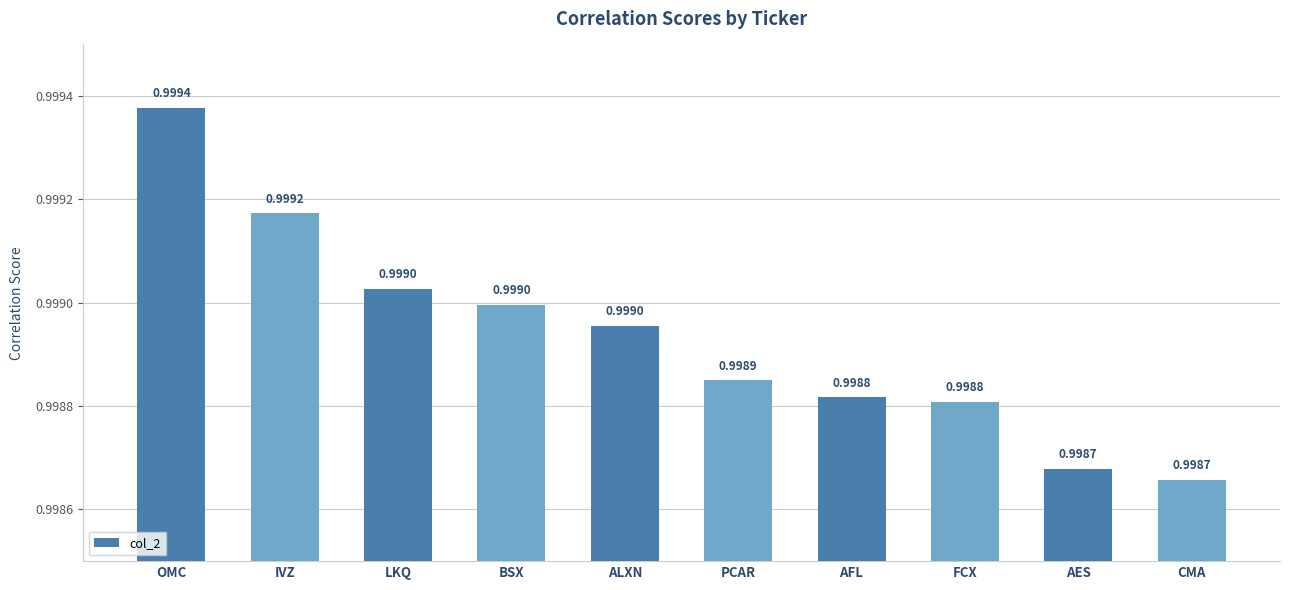

Is it true that the value at IVZ is 1.4?

False